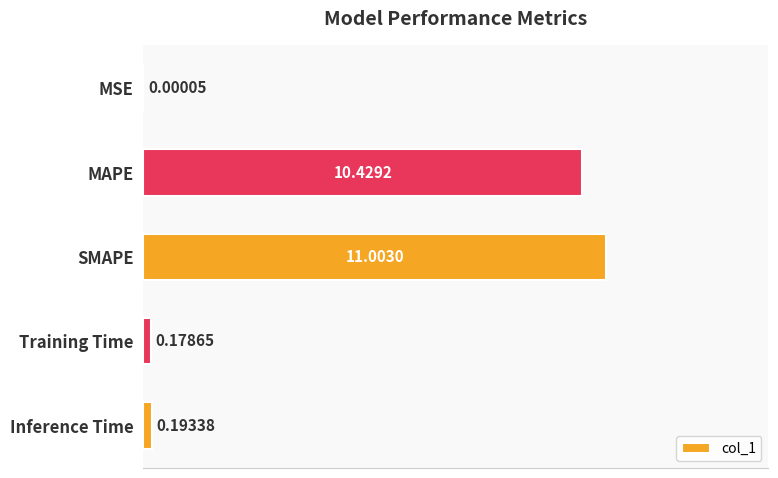

Which category has the highest value across all series?

SMAPE